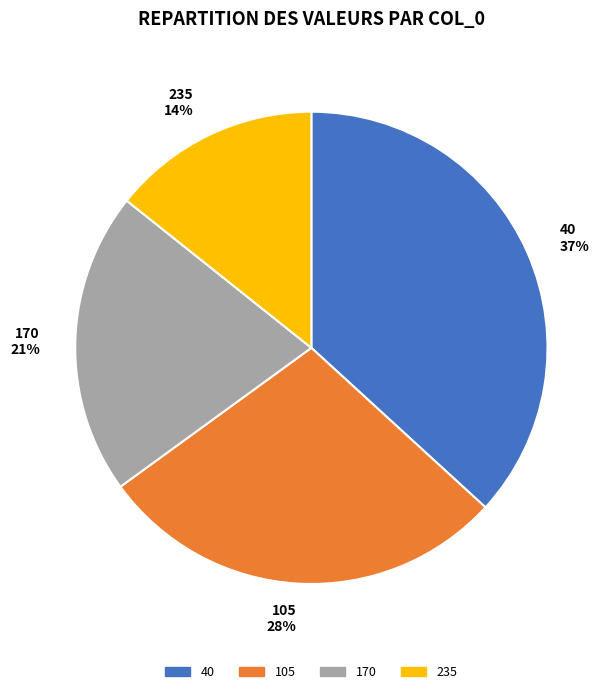

True or false: 105 accounts for 28% of the total.

True